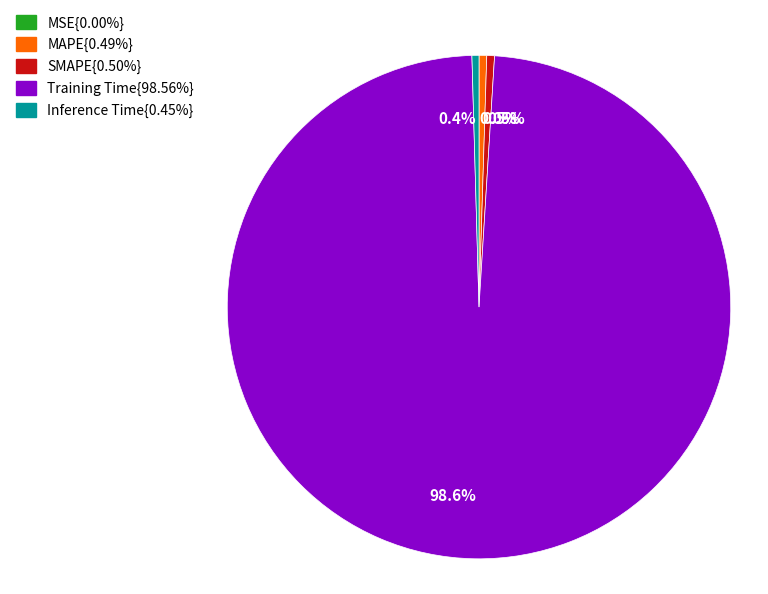

Does any single category account for the majority?

Yes